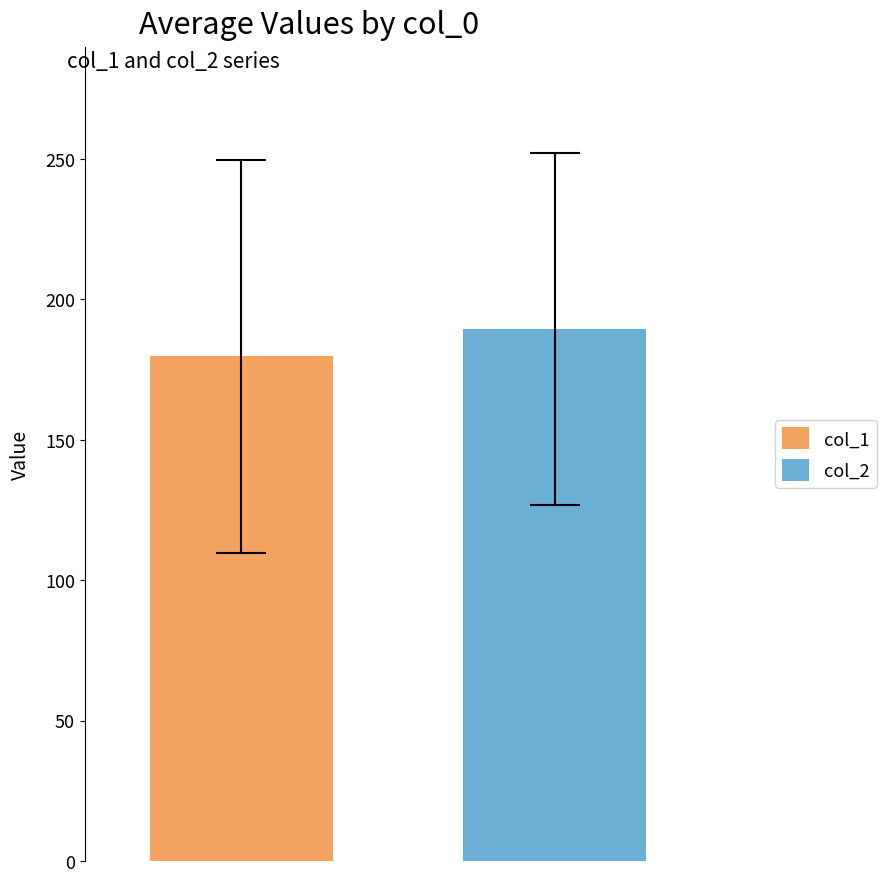

What is the maximum value for col_1?

179.7